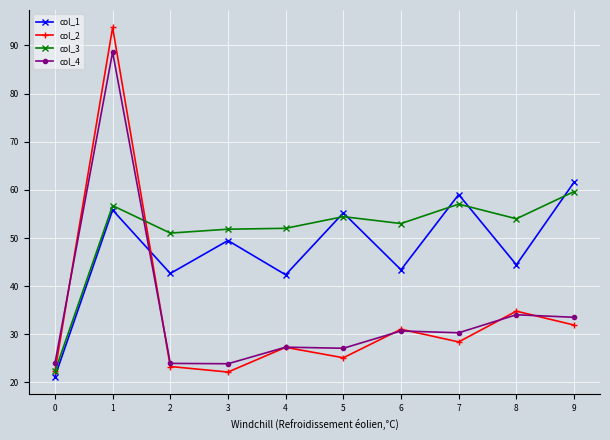

Which series has the largest range (max minus min)?

col_2